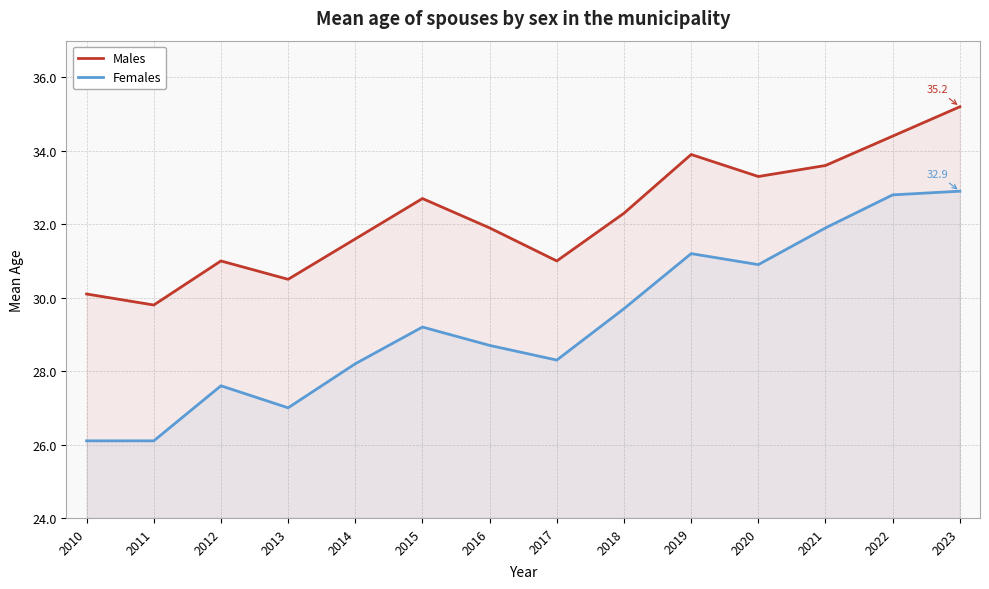

Rank the series at 2010 from lowest to highest value.

Females, Males